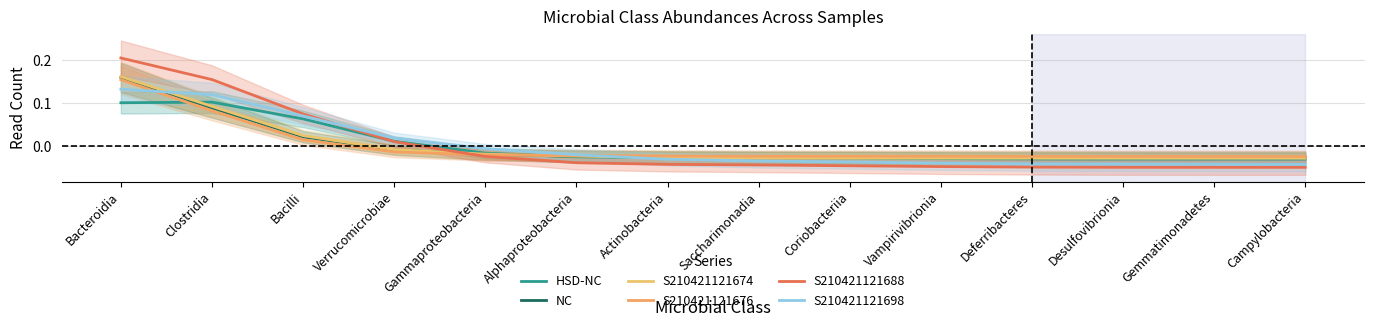

Which series has the largest range (max minus min)?

S210421121688